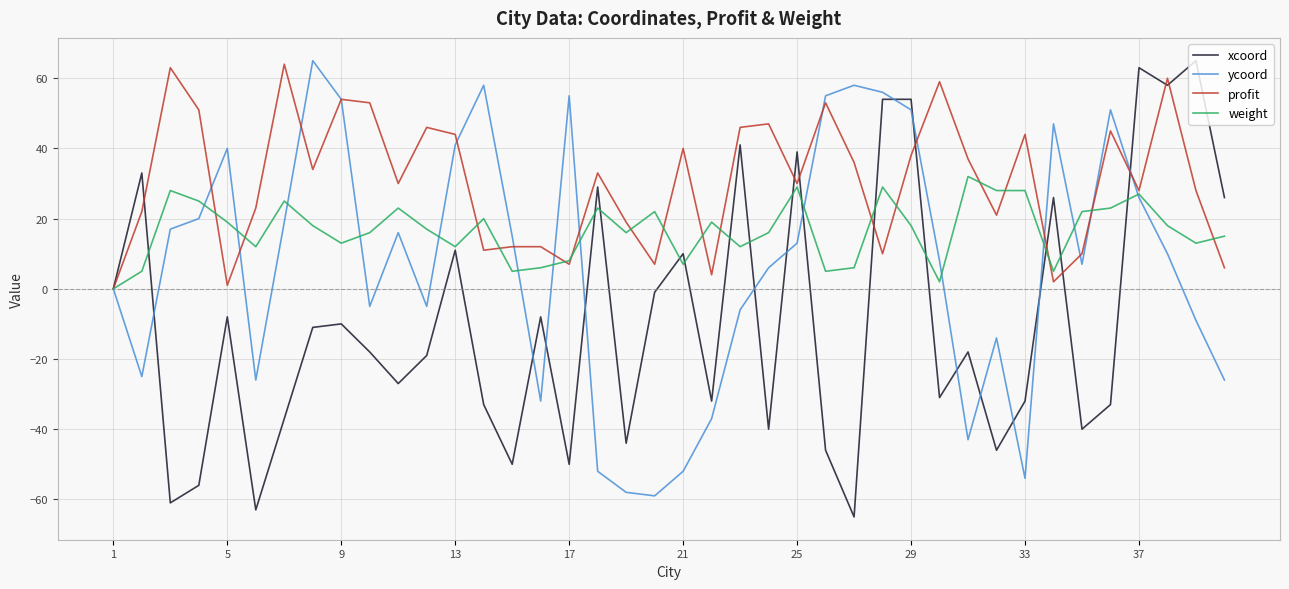

Rank the series by their average value, from lowest to highest.

xcoord, ycoord, weight, profit